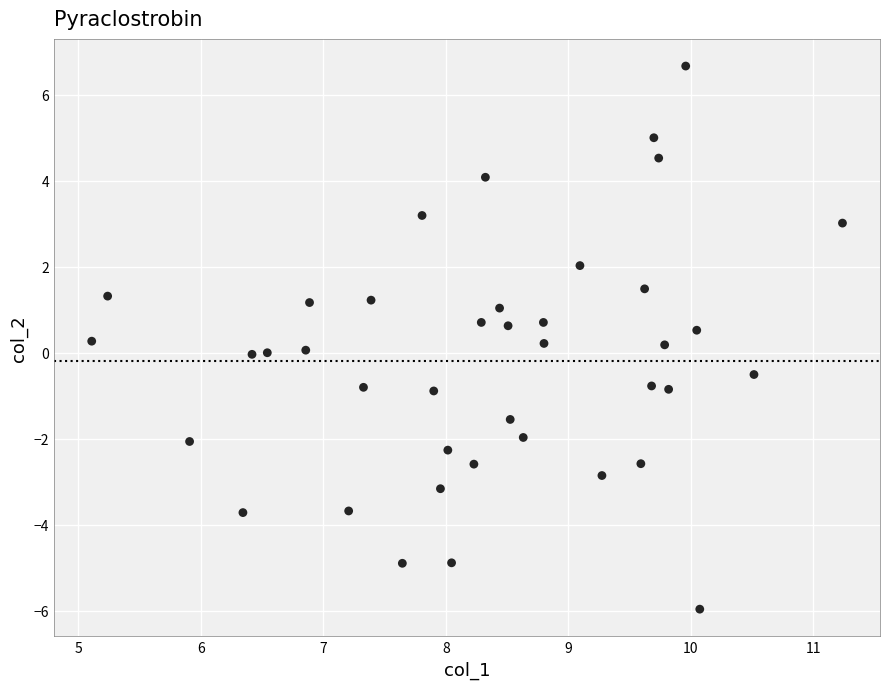

What is the range of Y values (max minus min)?

12.6